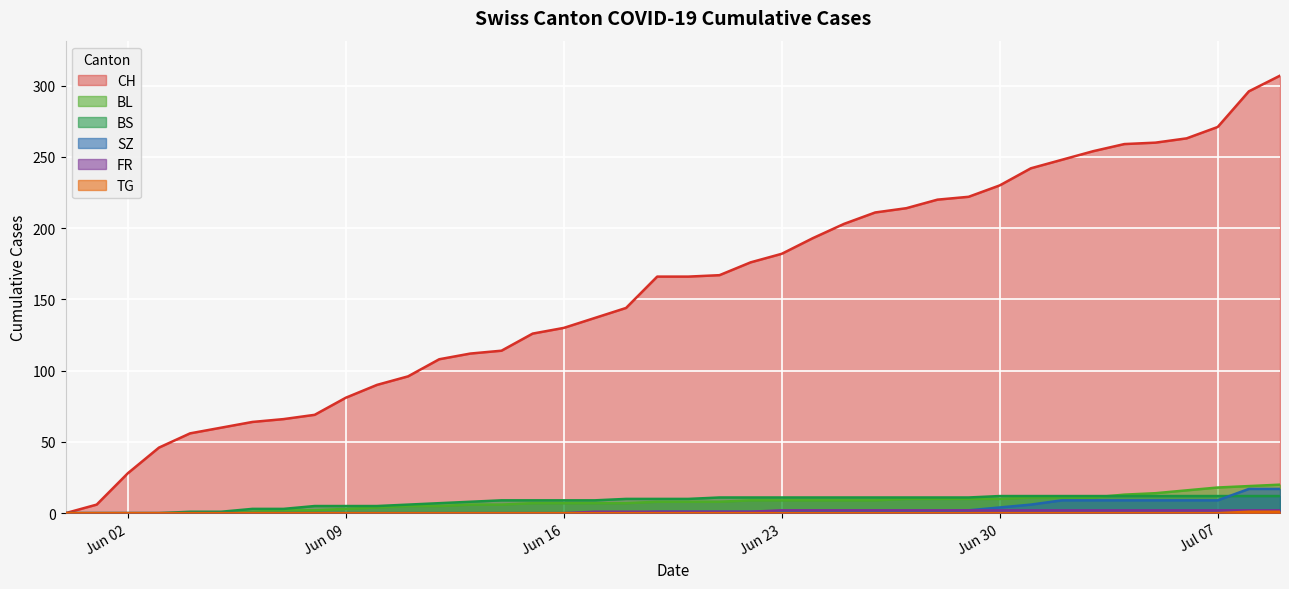

Which series has the largest total across all categories?

CH